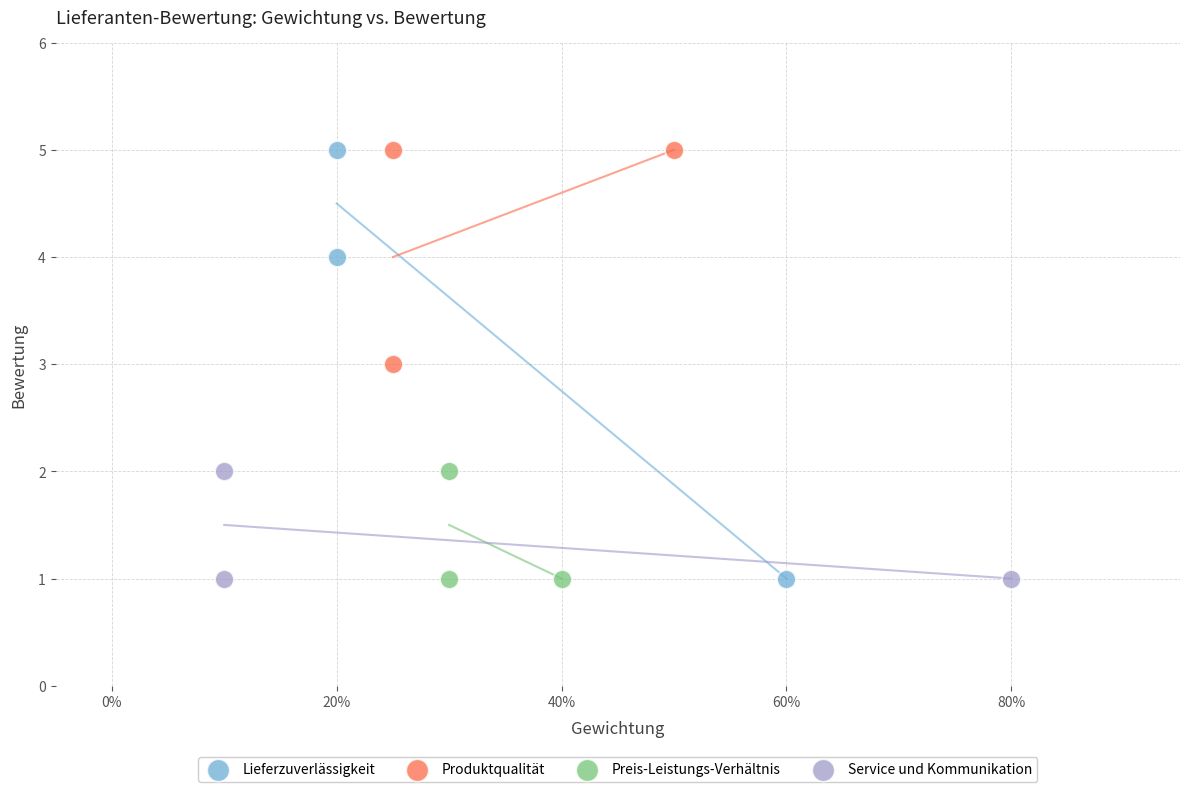

What are all the series names shown in the legend?

Lieferzuverlässigkeit, Produktqualität, Preis-Leistungs-Verhältnis, Service und Kommunikation